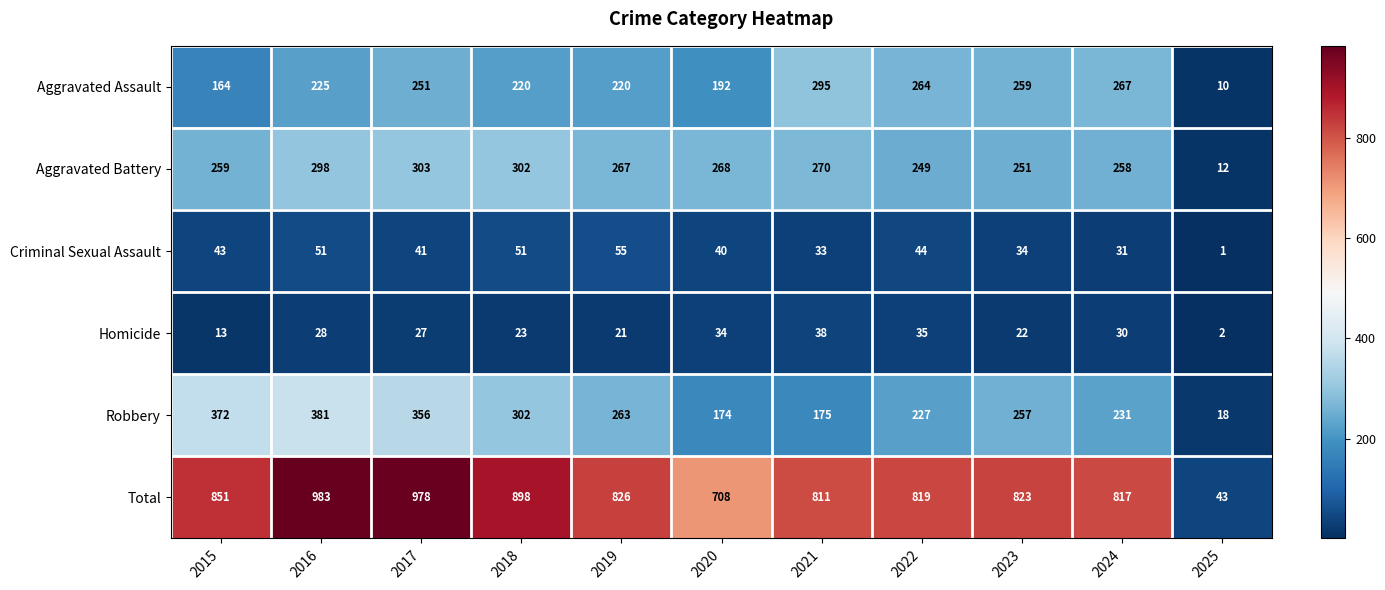

Count the number of categories in the chart.

11